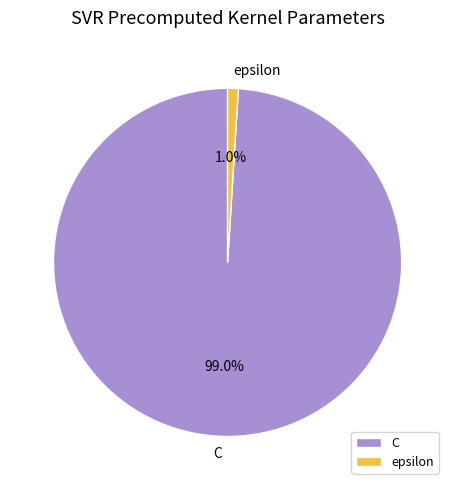

Rank the categories by value from lowest to highest.

epsilon, C